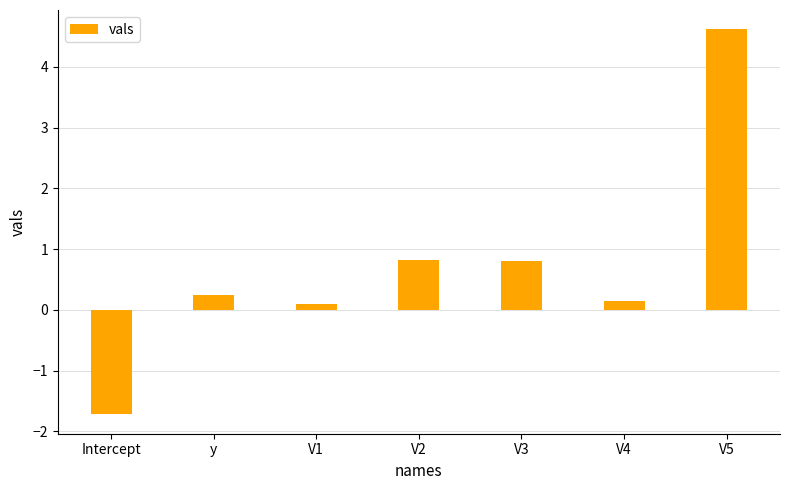

The value at y is 0.2. True or false?

True